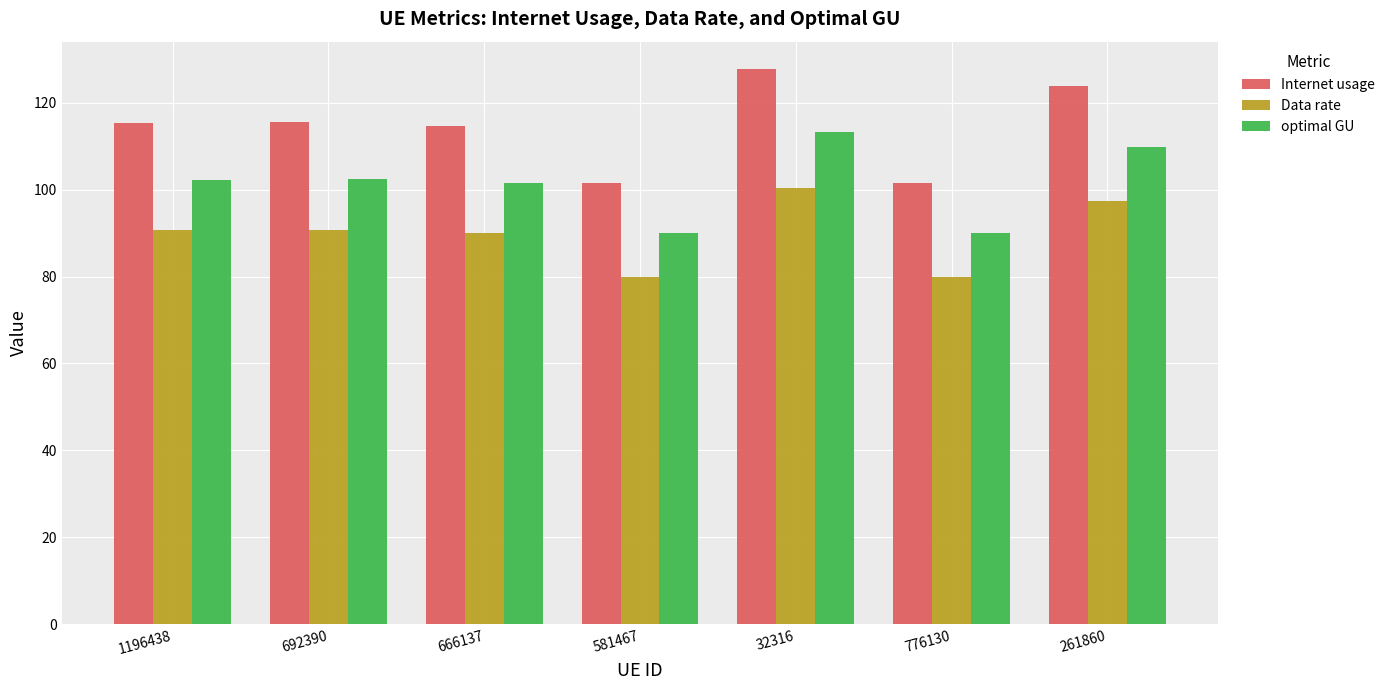

Which label corresponds to the largest value in the chart?

32316